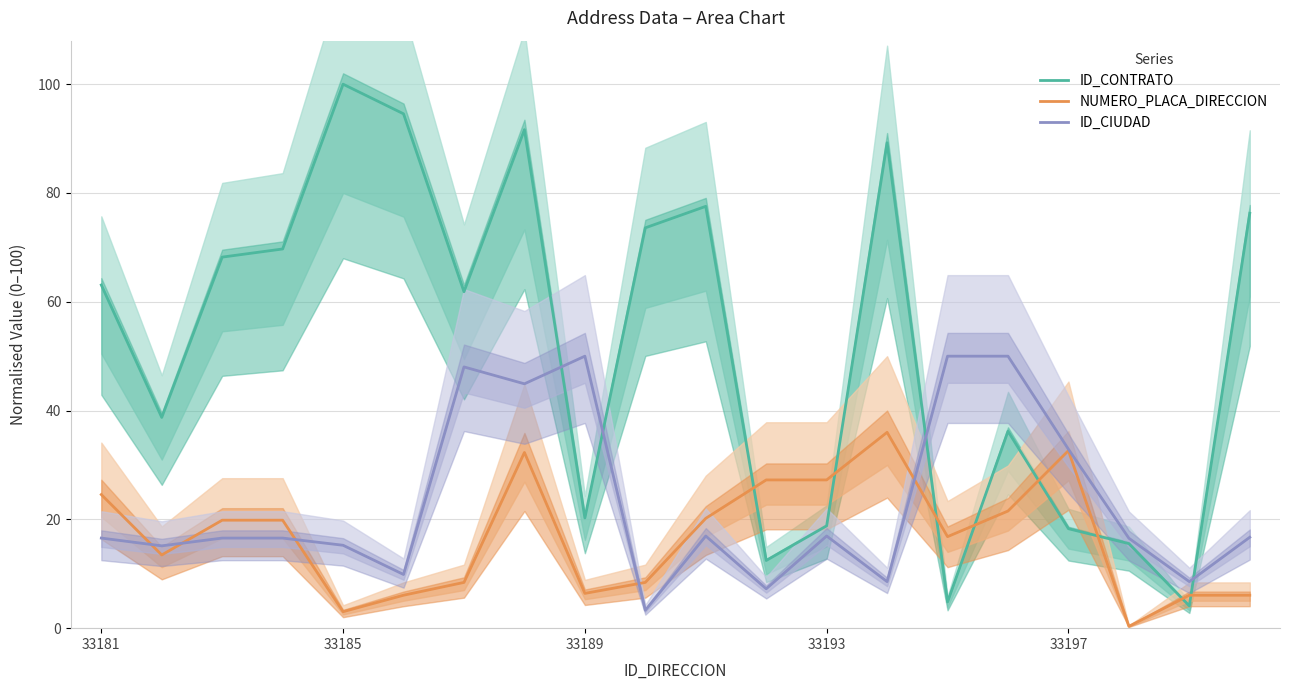

At which label is ID_CIUDAD closest to 26?

33197